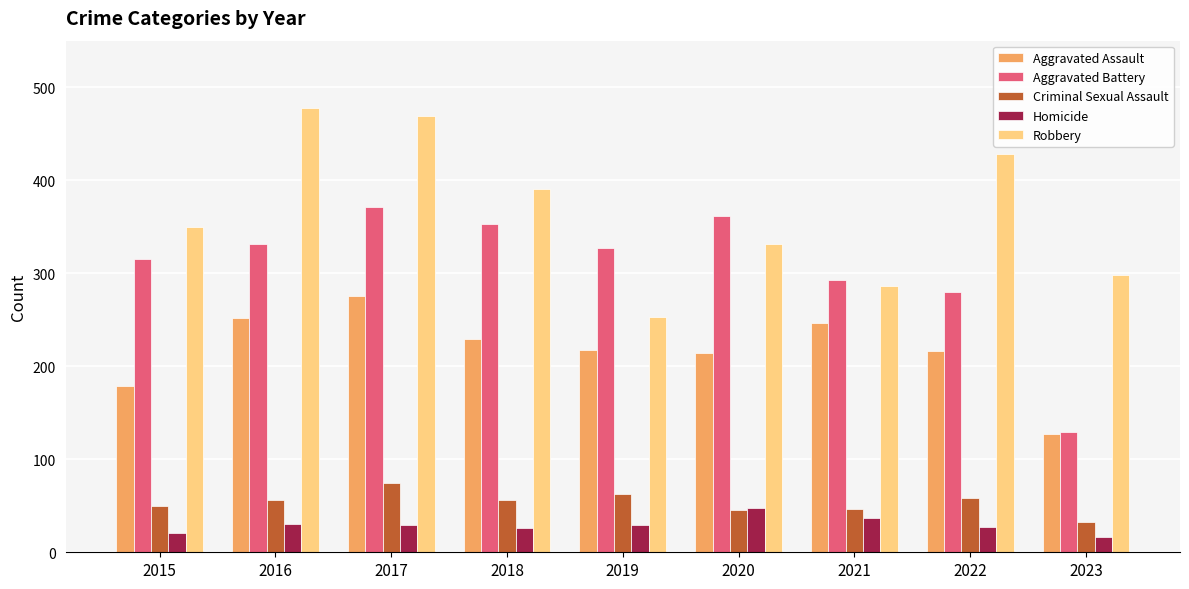

What is the difference between the highest and lowest values at 2018?

364